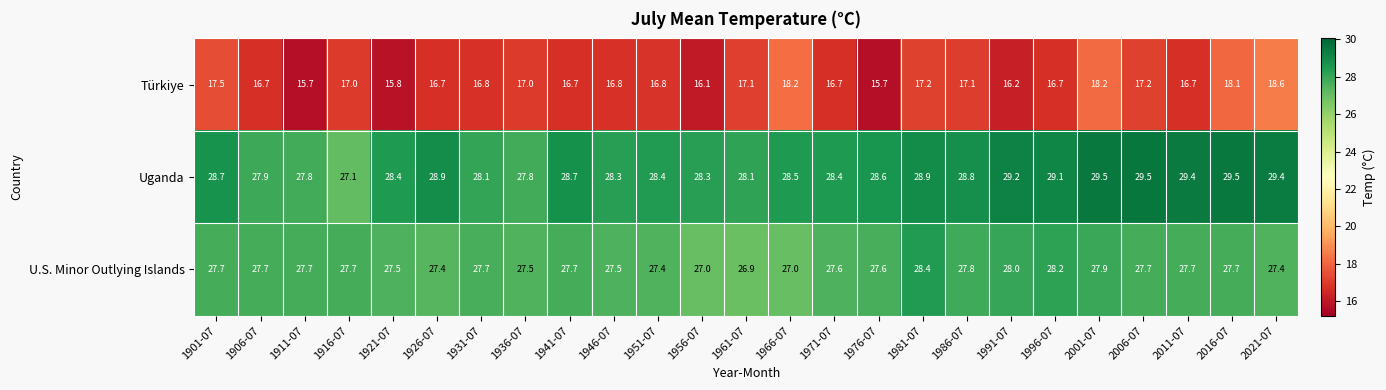

Rank the series by their maximum value, from highest to lowest.

Uganda, U.S. Minor Outlying Islands, Türkiye